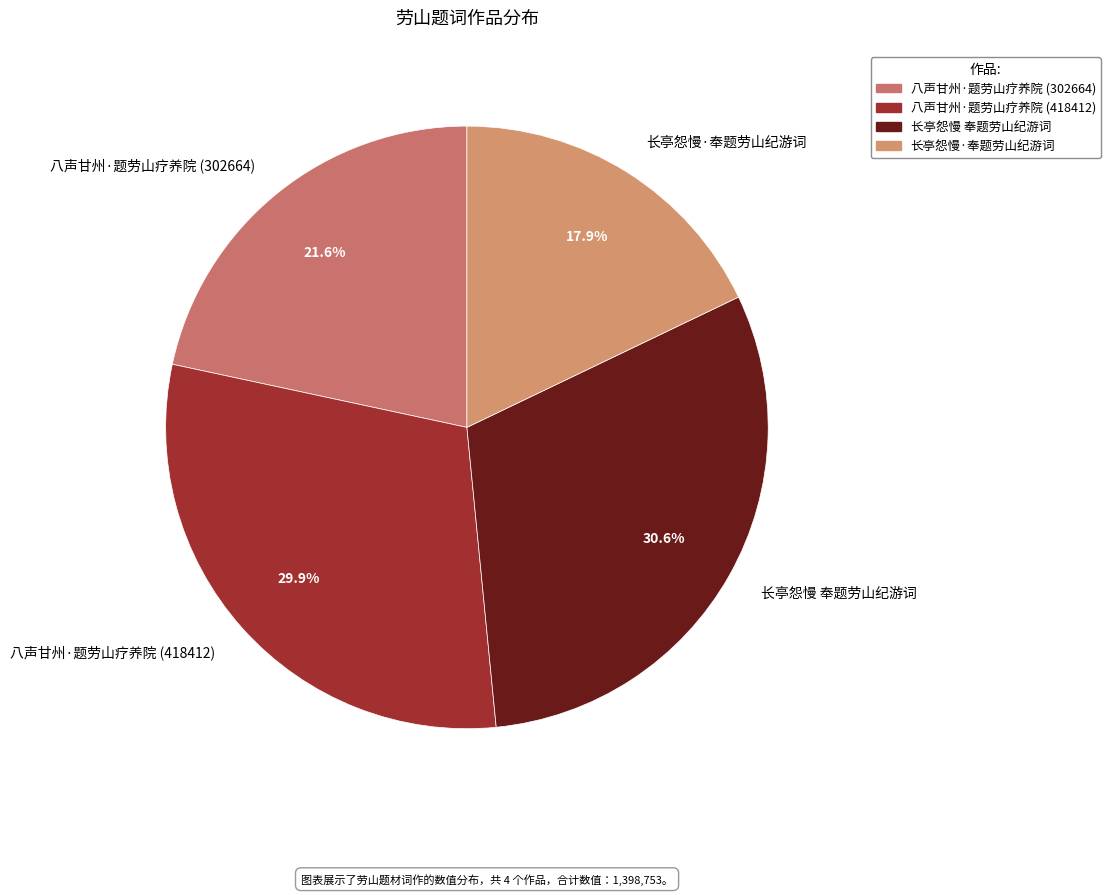

To the nearest percent, what portion does 八声甘州·题劳山疗养院 (418412) represent?

30%